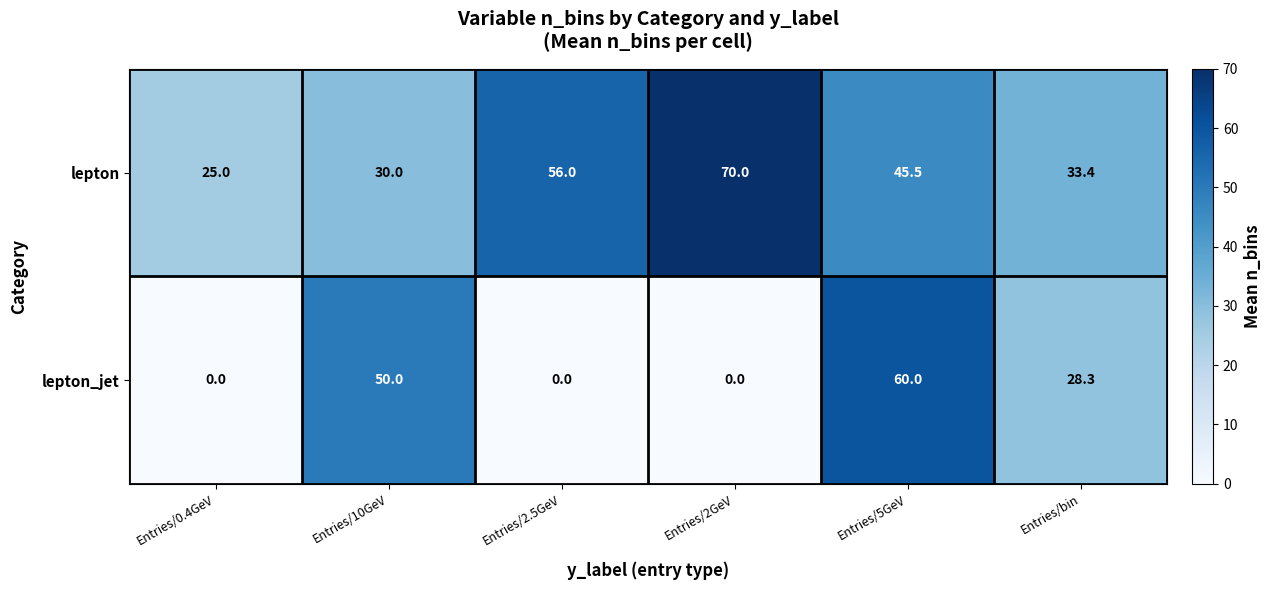

Reading left to right, transcribe all the data shown in this chart.

lepton: Entries/0.4GeV=25.0	Entries/10GeV=30.0	Entries/2.5GeV=56.0	Entries/2GeV=70.0	Entries/5GeV=45.5	Entries/bin=33.4
lepton_jet: Entries/0.4GeV=0.0	Entries/10GeV=50.0	Entries/2.5GeV=0.0	Entries/2GeV=0.0	Entries/5GeV=60.0	Entries/bin=28.3